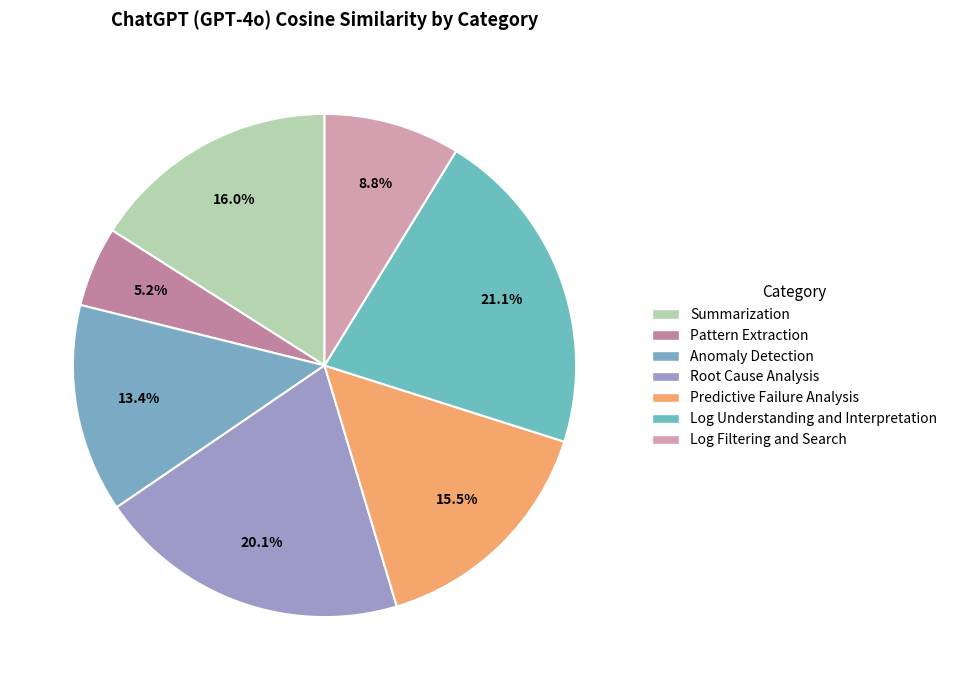

To the nearest percent, what is the combined percentage of Root Cause Analysis and Pattern Extraction?

25%